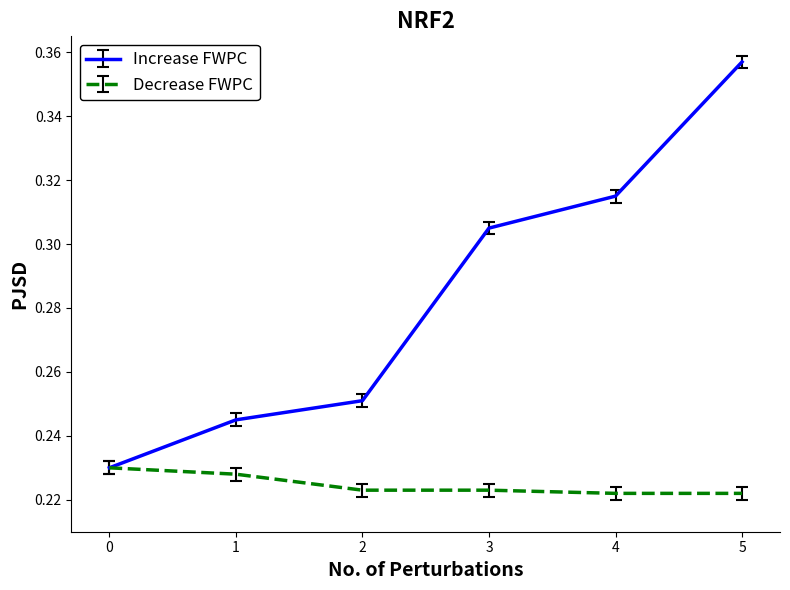

At which category is the sum across all series the highest?

5